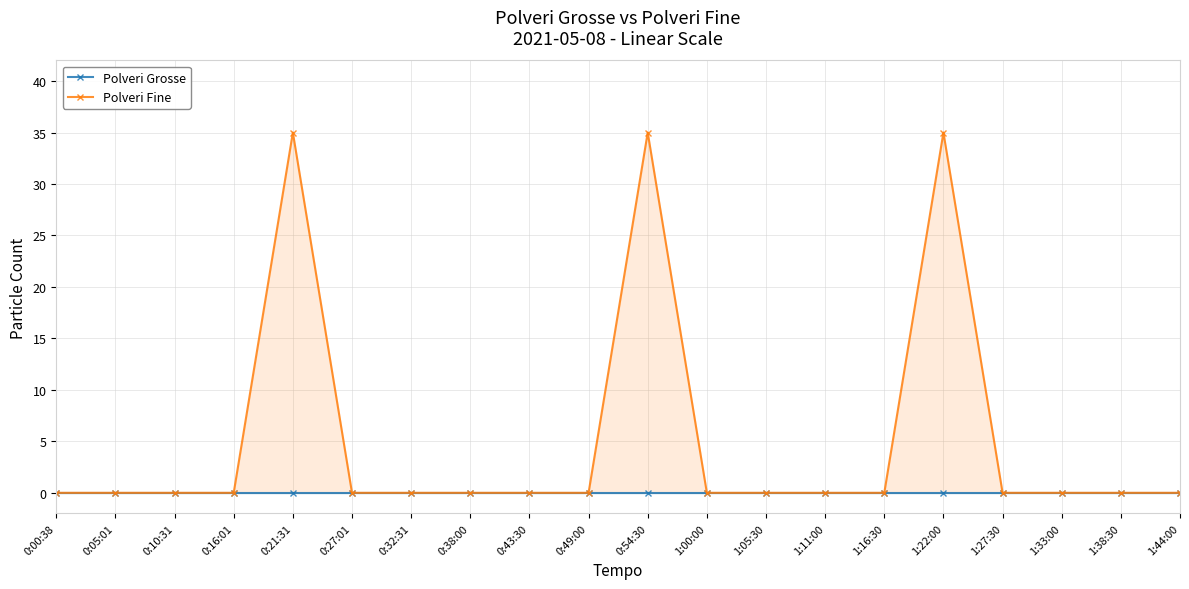

How many lines are shown in the chart?

2